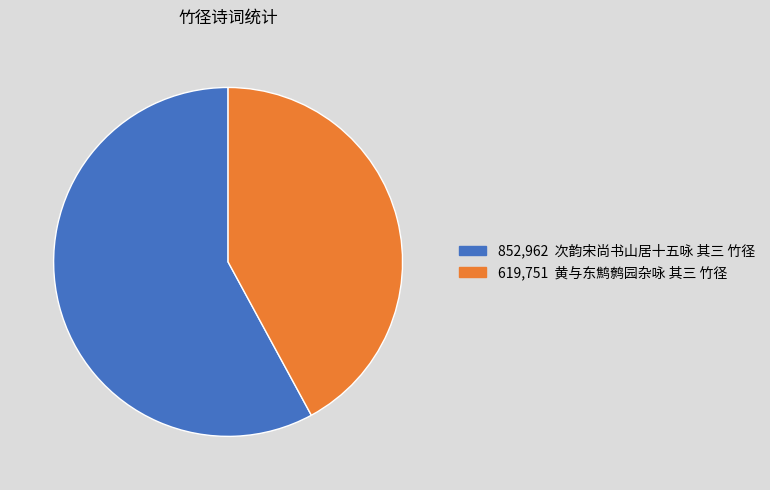

Is there any slice that represents more than half of the pie?

Yes